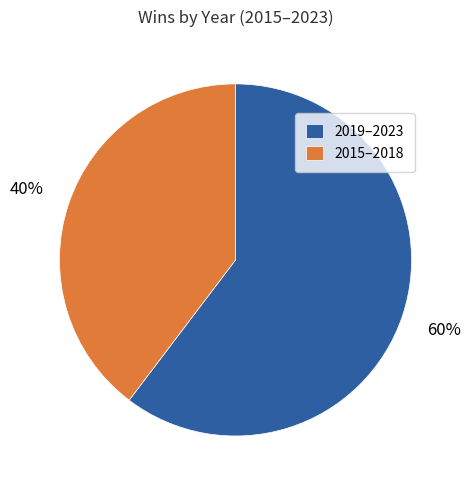

How many slices are in this pie chart?

2